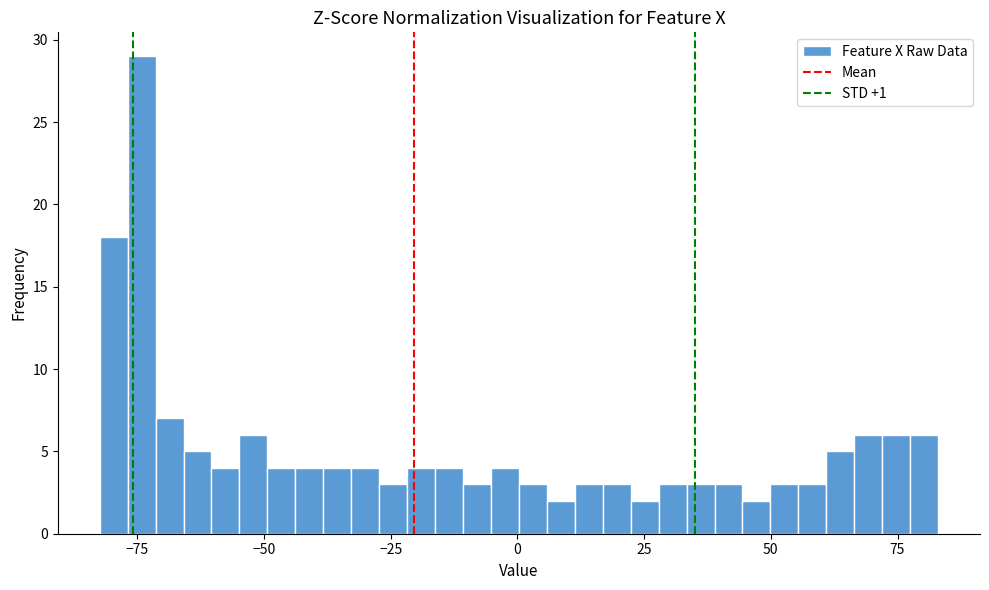

Around what value on the x-axis is the tallest bar? Give the approximate position of its centre, as read against the axis.

-75